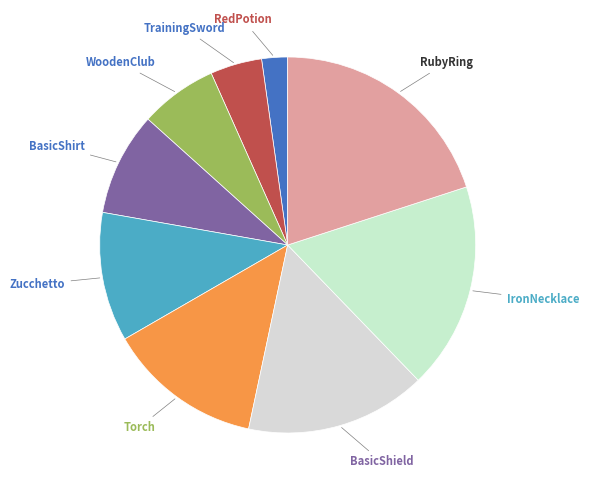

How many segments does this pie chart have?

9